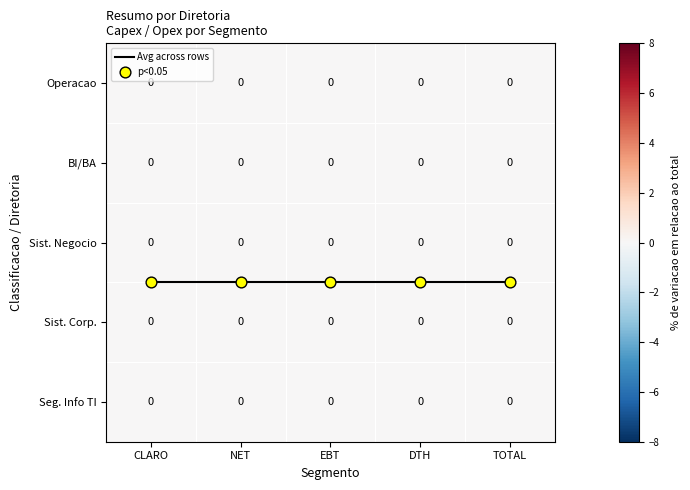

Is the value of Operacao at CLARO greater than the value of Avg across rows at DTH?

No